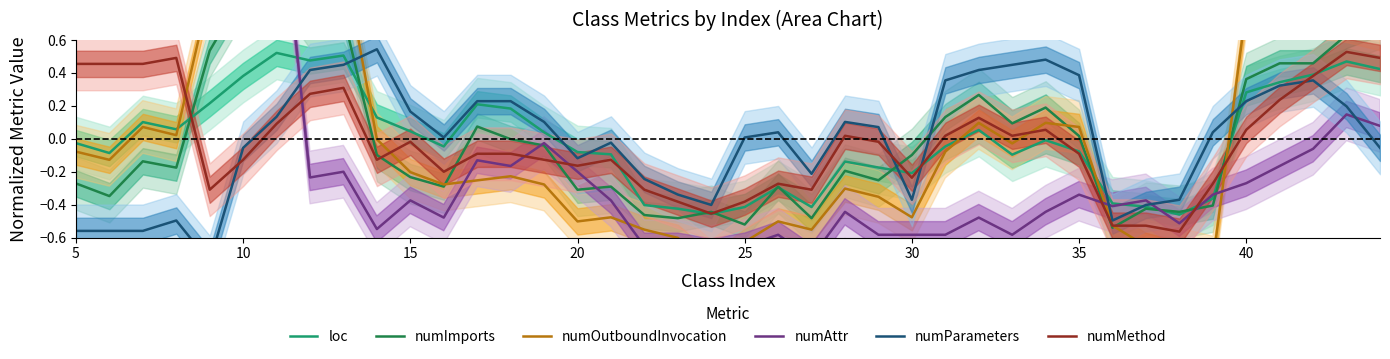

The value of loc at 35 is -0.0. True or false?

False